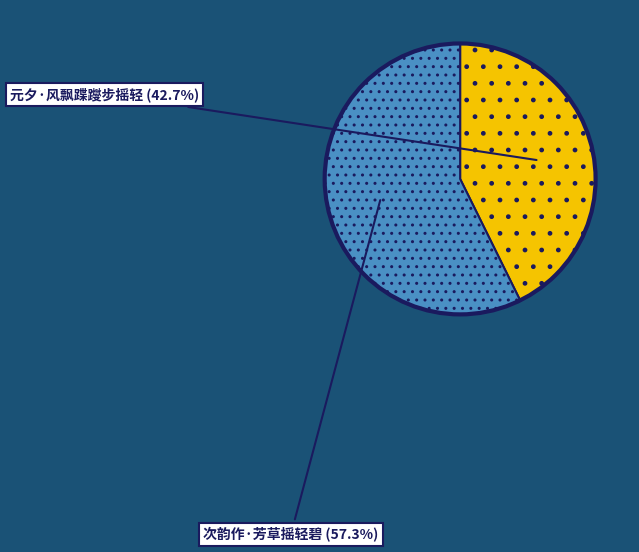

To the nearest percent, what is the combined percentage of 元夕·风飘蹀躞步摇轻 and 次韵作·芳草摇轻碧?

100%